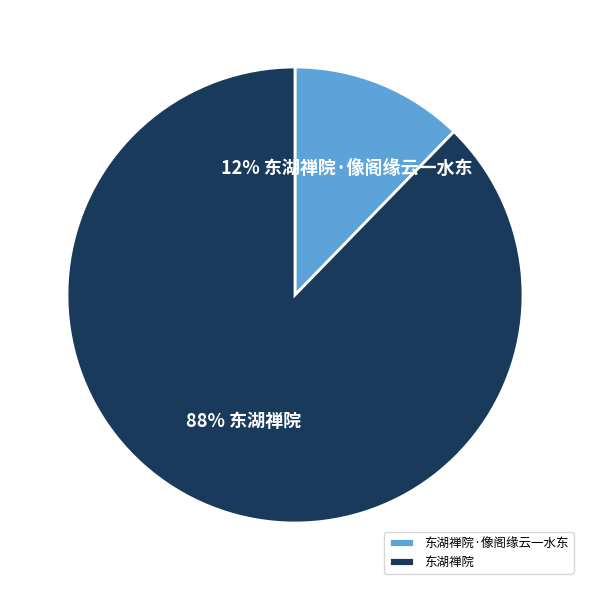

To the nearest percent, what is the combined percentage of 东湖禅院 and 东湖禅院·像阁缘云一水东?

100%